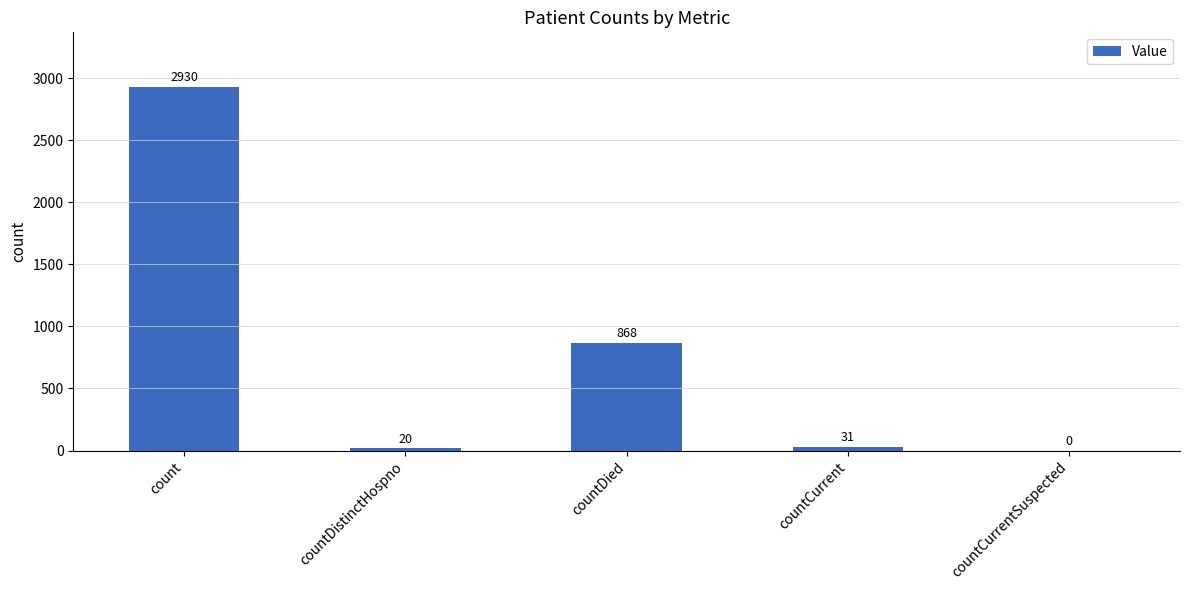

What is the change in value from countDied to countCurrentSuspected?

-868